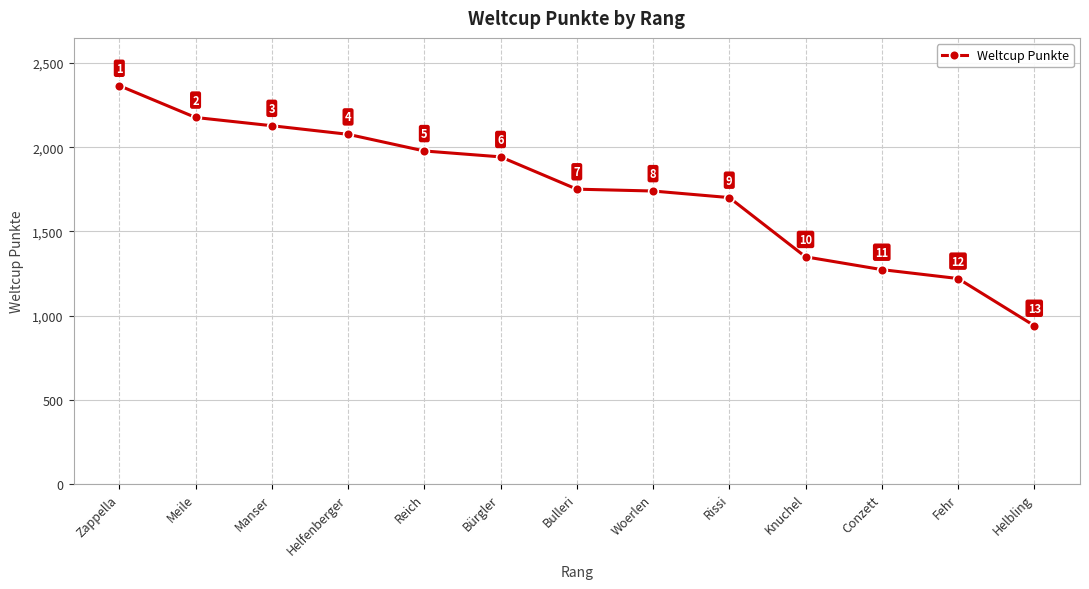

What is the difference between the values at Fehr and Bulleri?

531